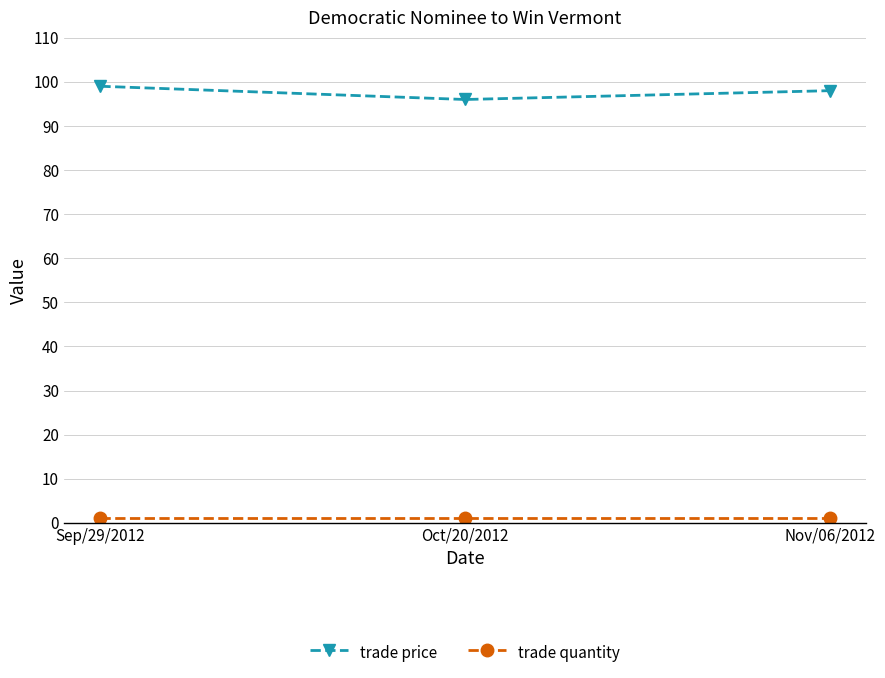

What is the total value across all series at Sep/29/2012?

100